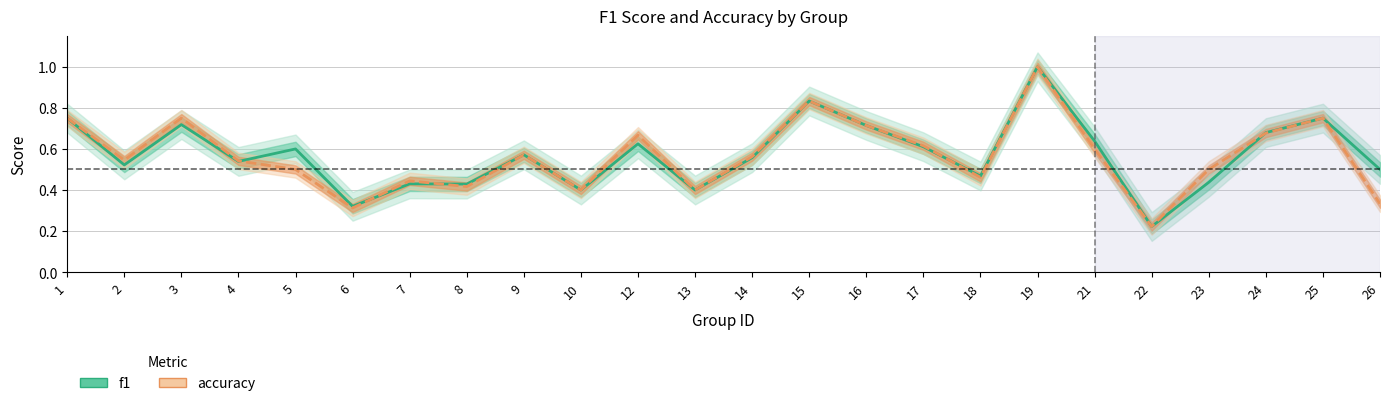

The f1 series shows 0.1 at 22. True or false?

False